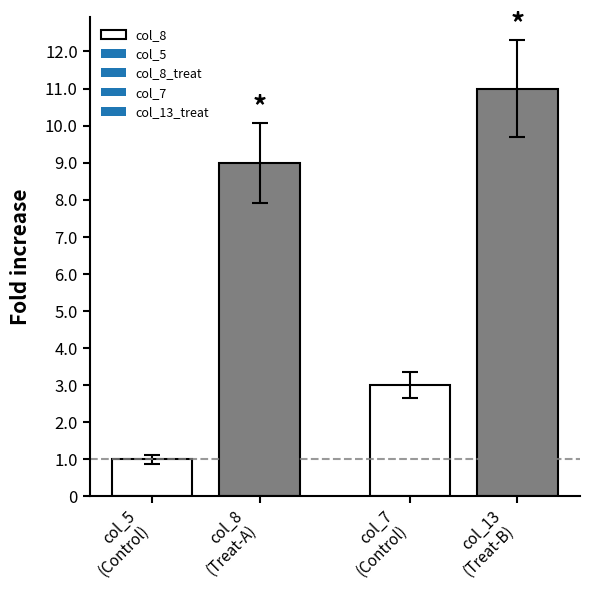

The value at col_8
(Treat-A) is 9. True or false?

True